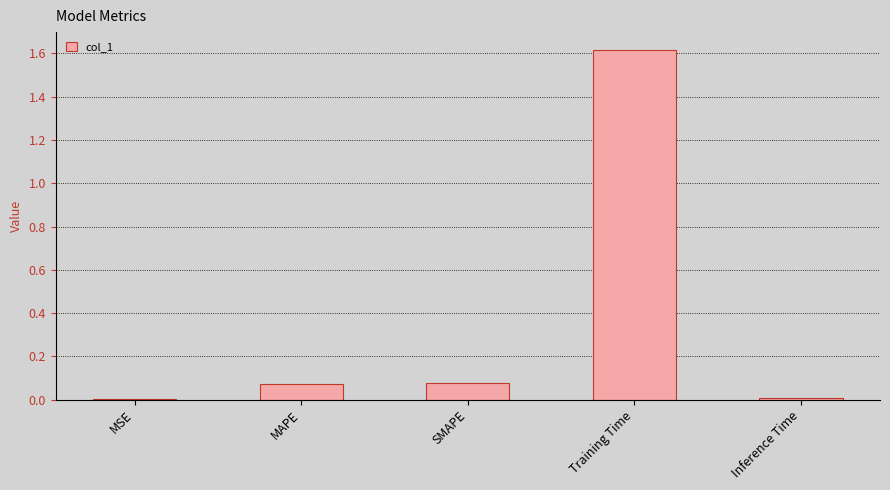

Which category has the highest value across all series?

Training Time